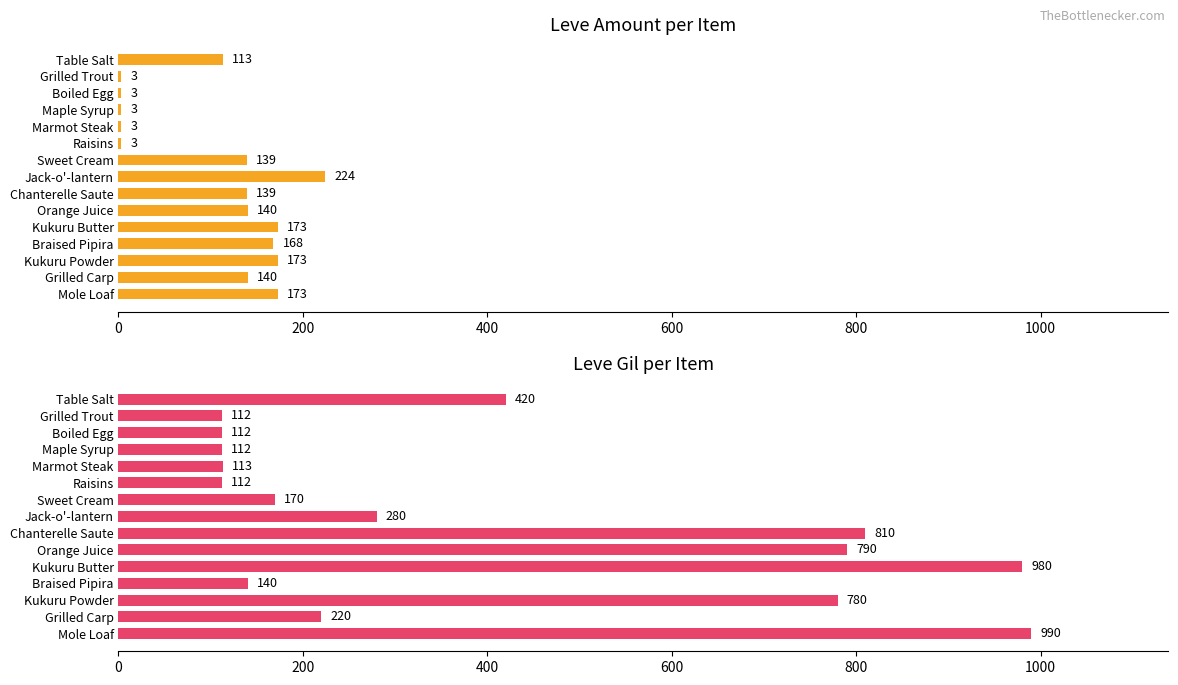

Is the value of Leve Gil at Marmot Steak greater than the value of Leve Amount at Sweet Cream?

No